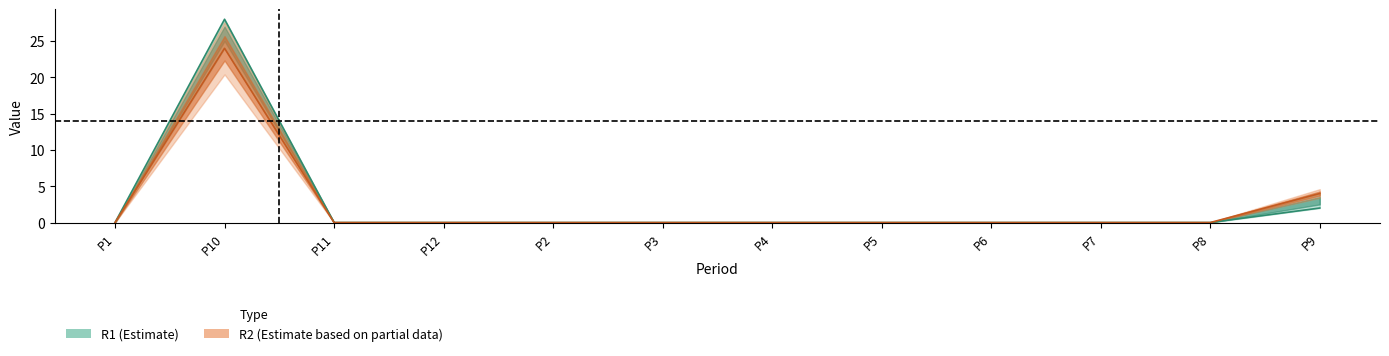

At how many categories does at least one series exceed 12?

1